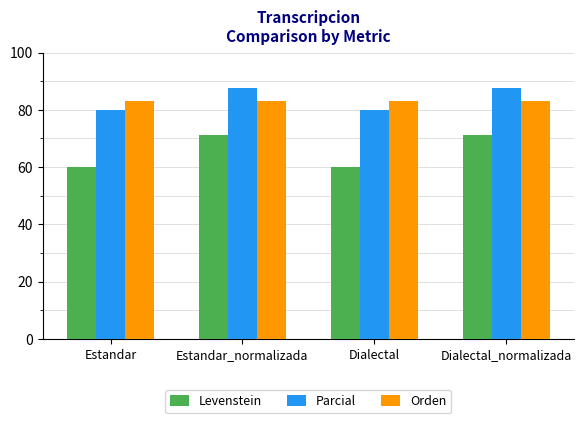

What is the average value of the Parcial series?

83.8